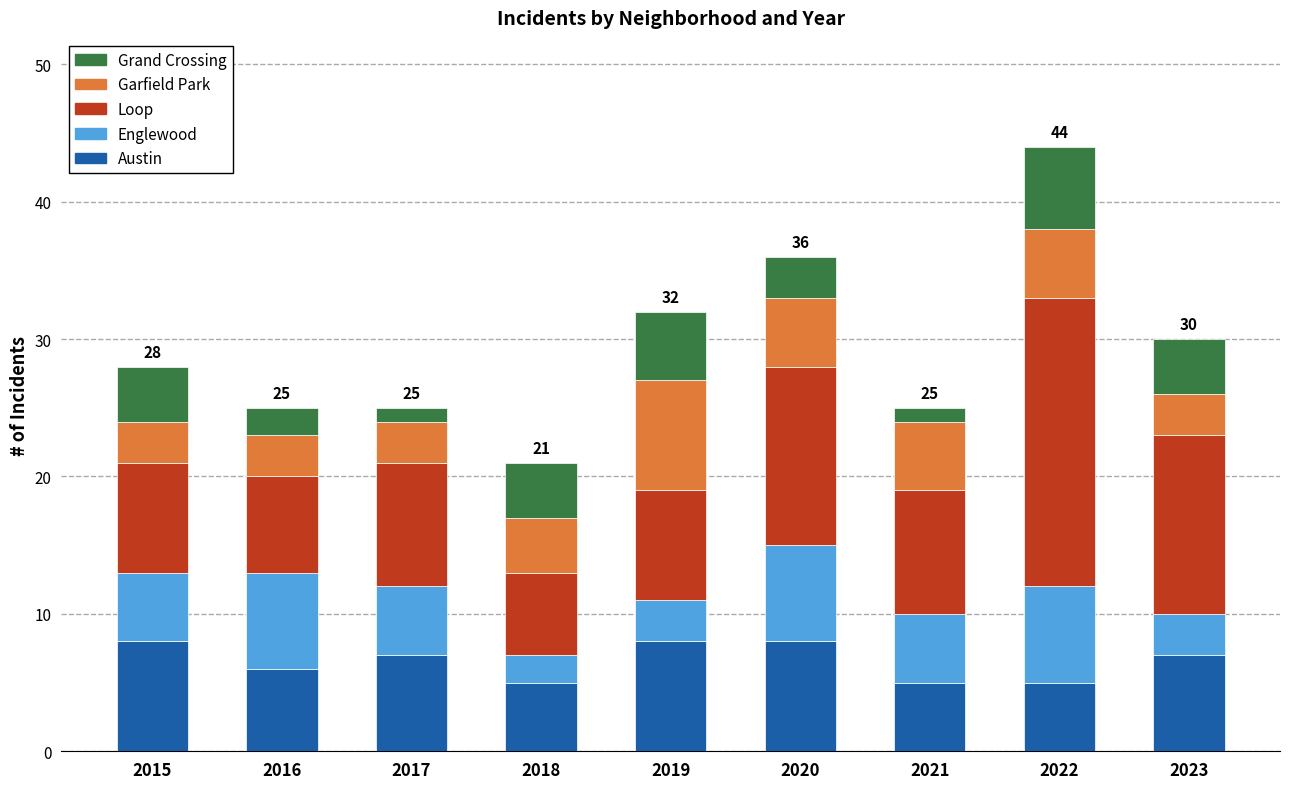

What is the minimum value for Austin?

5